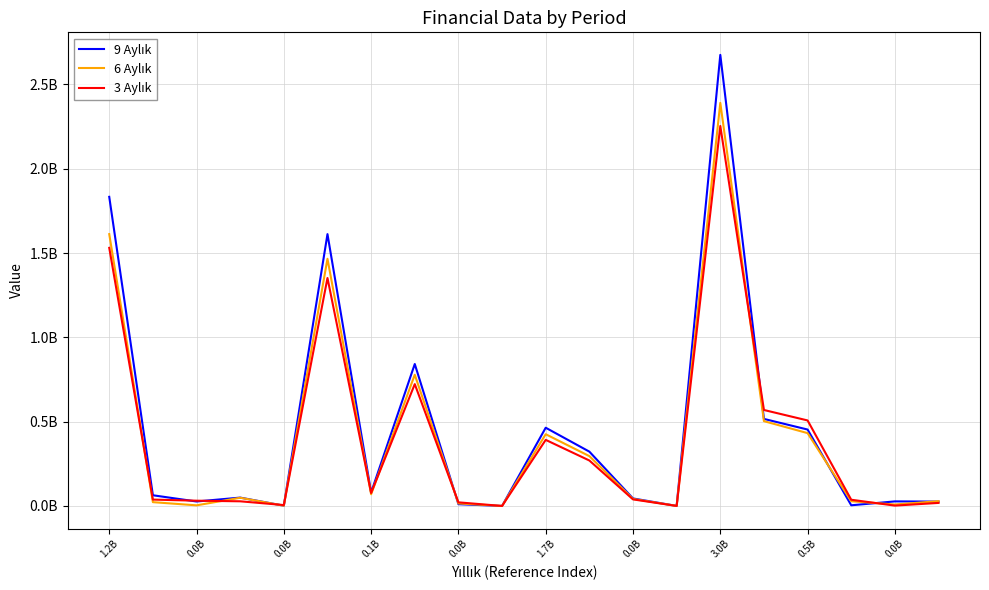

At which category is the sum across all series the highest?

3.0B